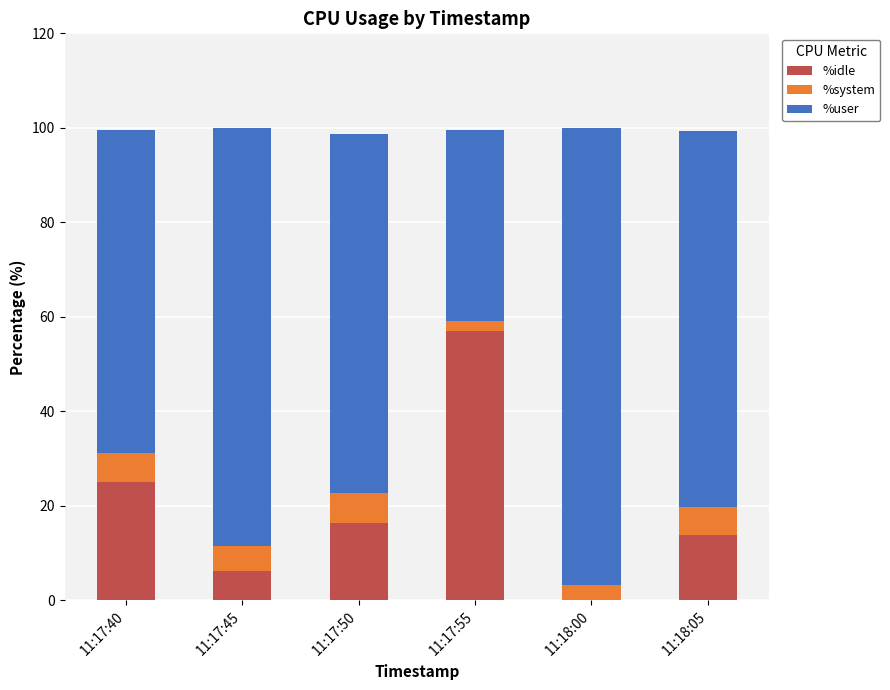

Is it true that %idle equals 25.2 at 11:17:40?

True